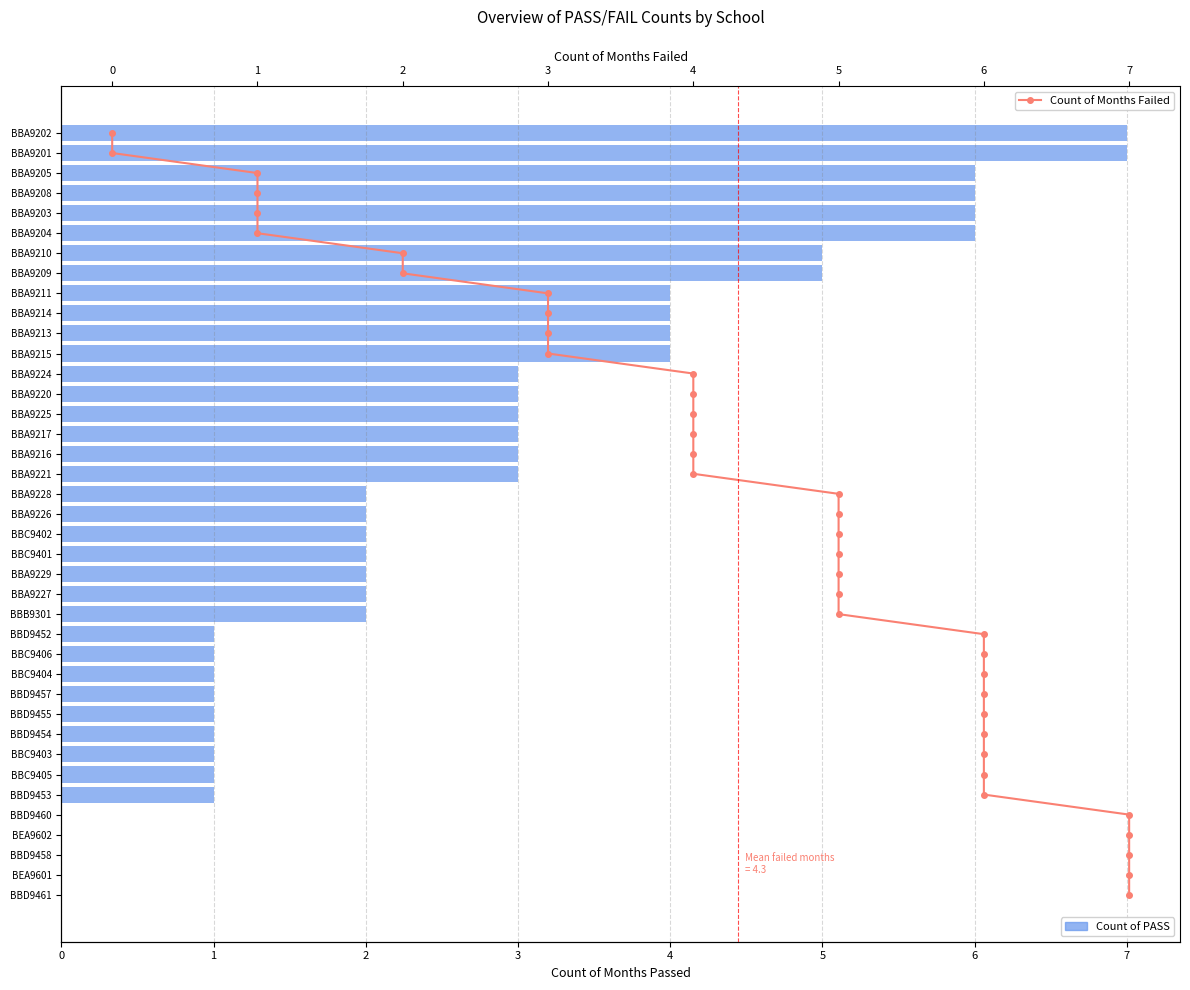

Which has a higher value, BBD9460 or BBA9228?

BBA9228